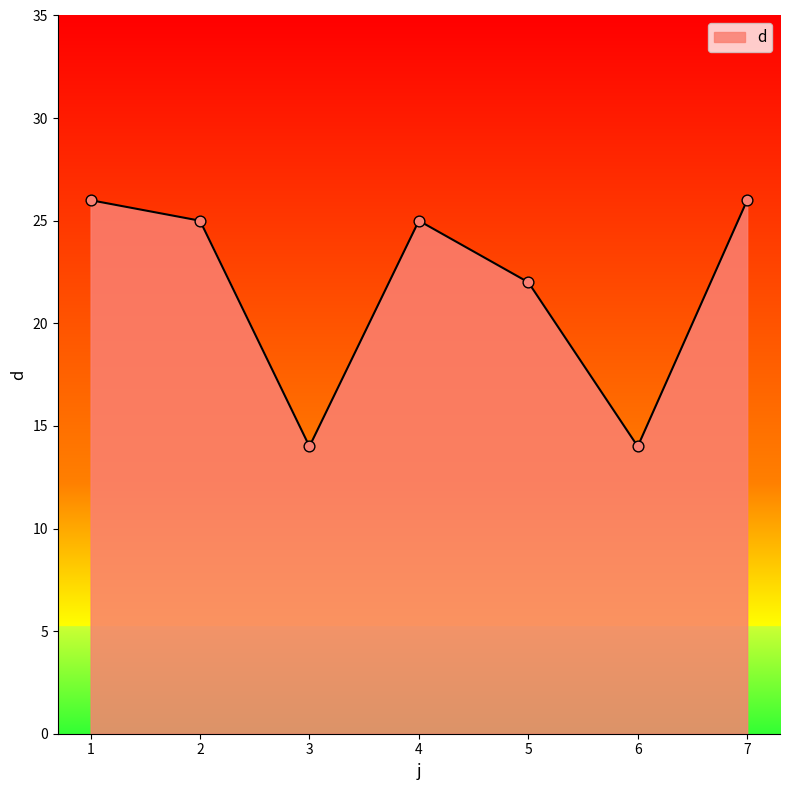

What is the ratio of the value at 7 to the value at 3?

1.9